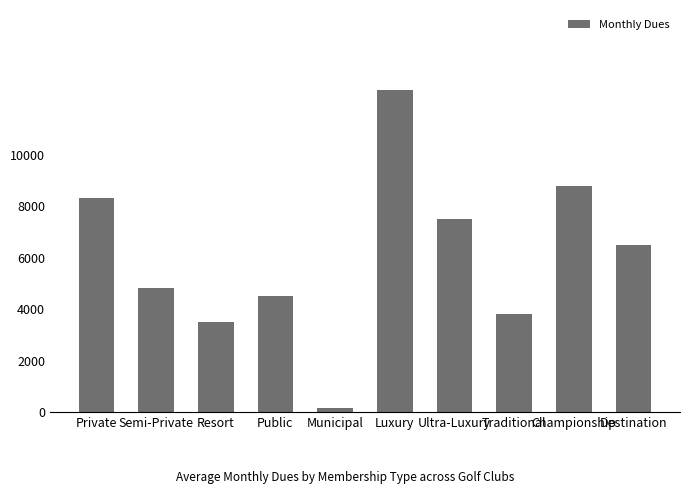

Does the chart contain any negative values?

No